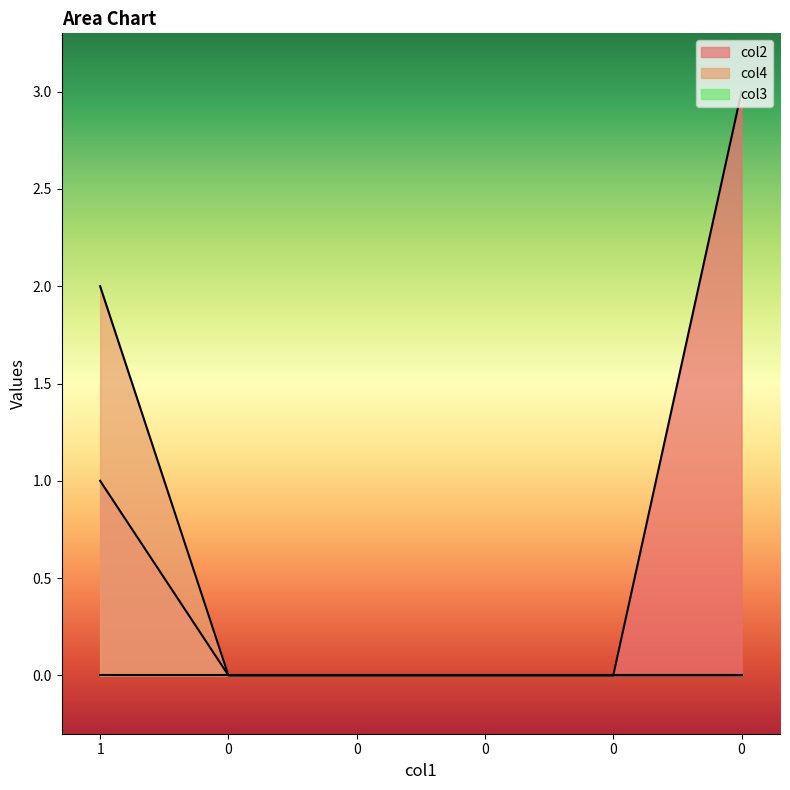

True or false: col2 has a value of 3 at 0.

True